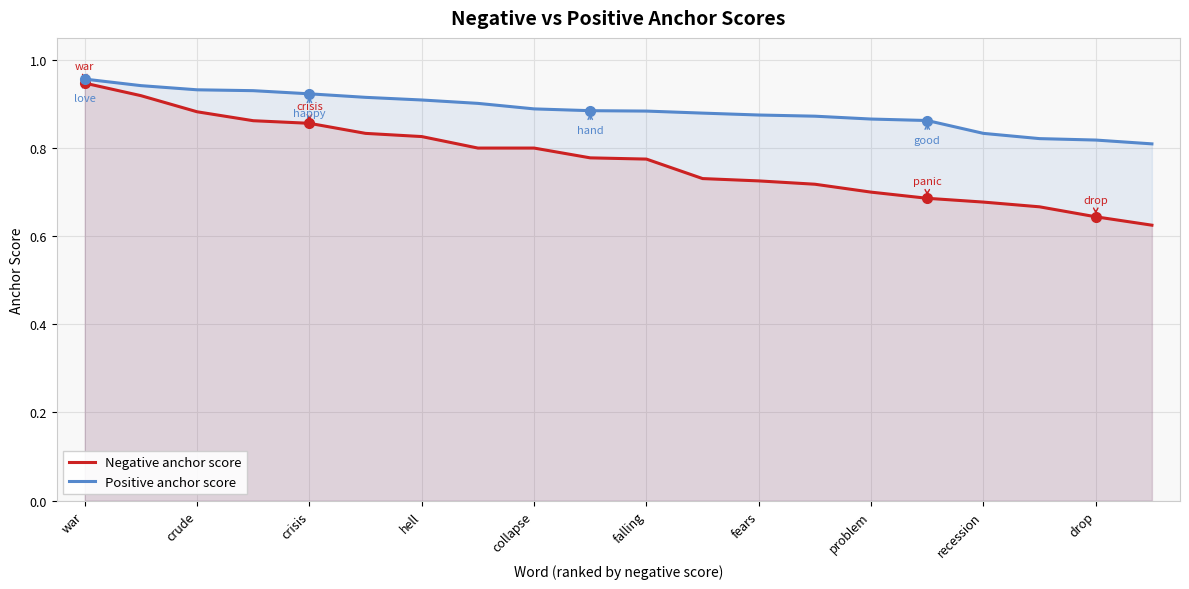

What is the highest value of the Negative anchor score series?

0.9